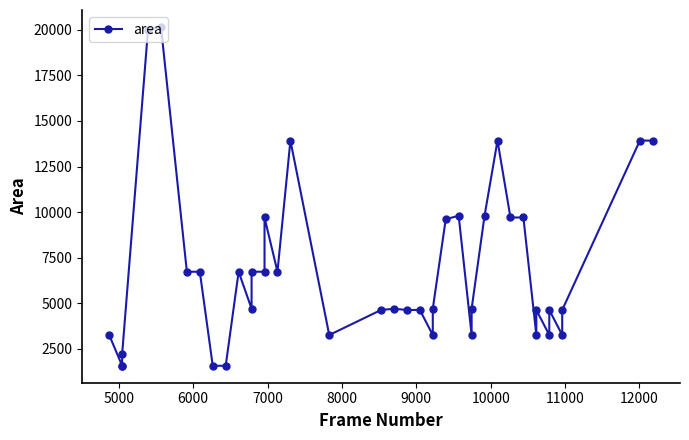

The value at 5000 is 1560. True or false?

True